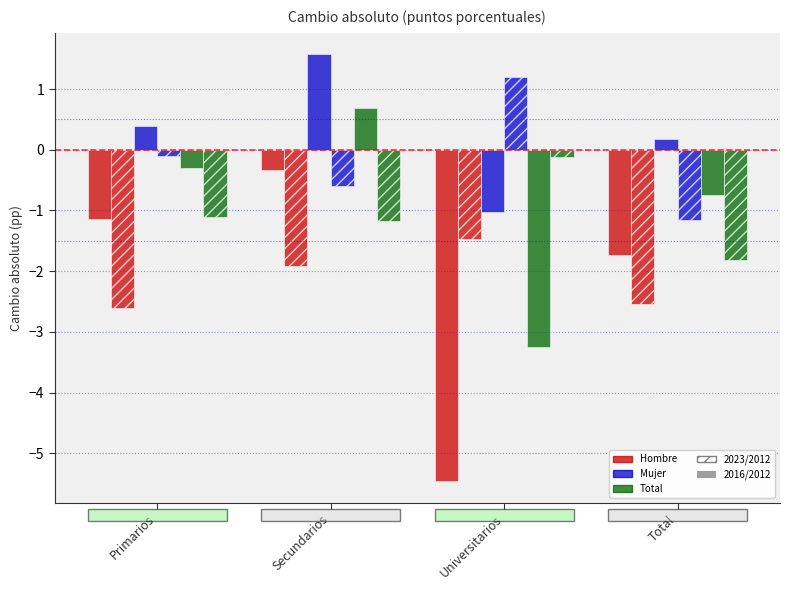

Are the bars horizontal?

No